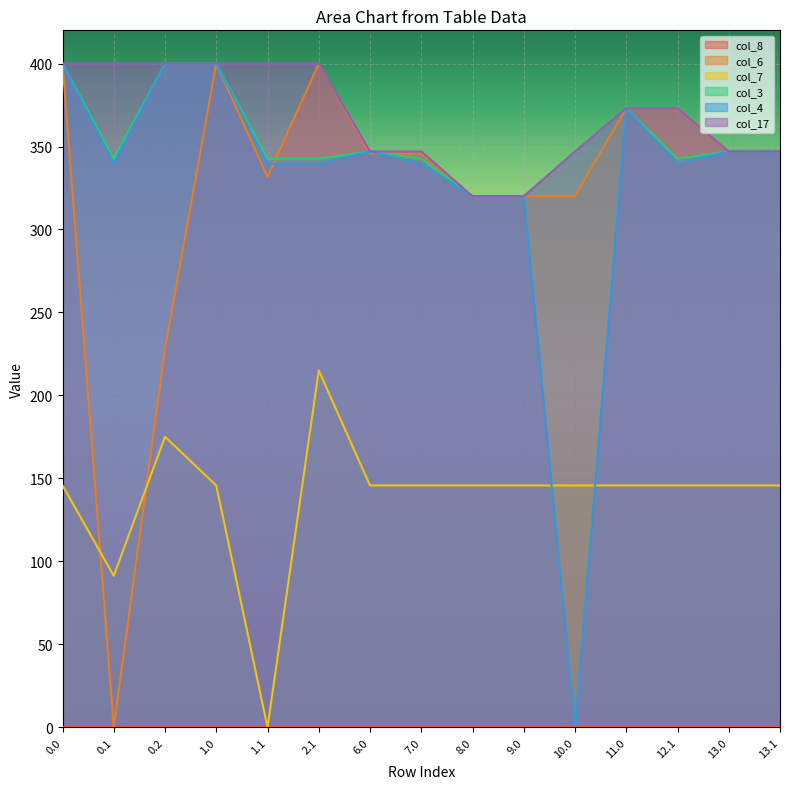

Is the value of col_17 at 8.0 greater than the value of col_6 at 8.0?

No